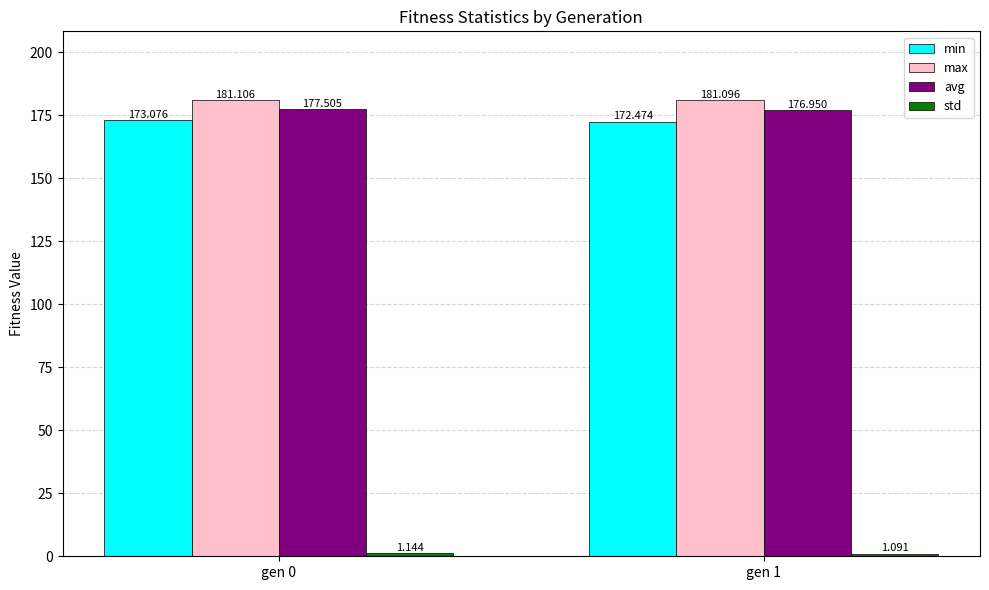

Which series has the widest spread of values?

min